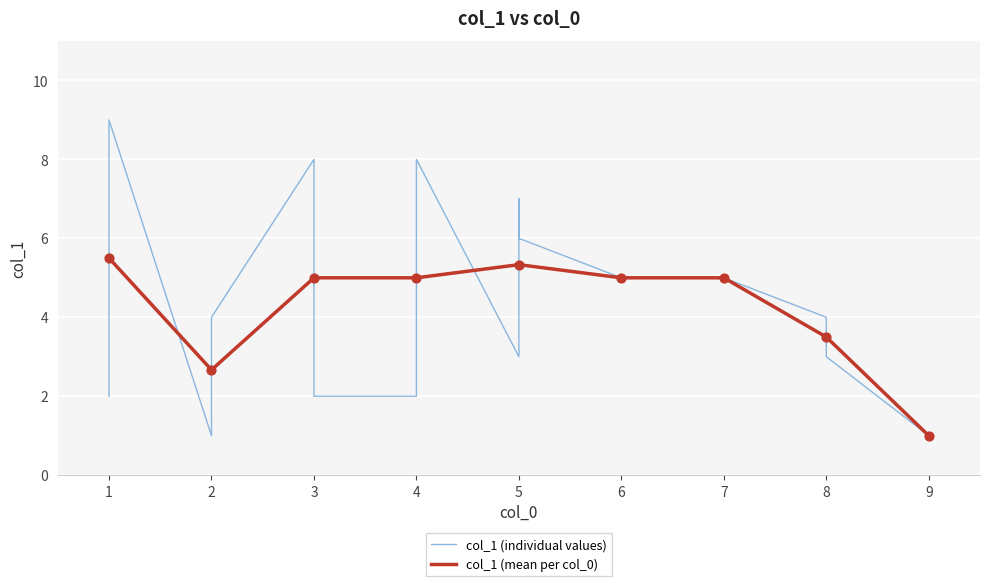

Which has a higher value, 6 or 7?

6